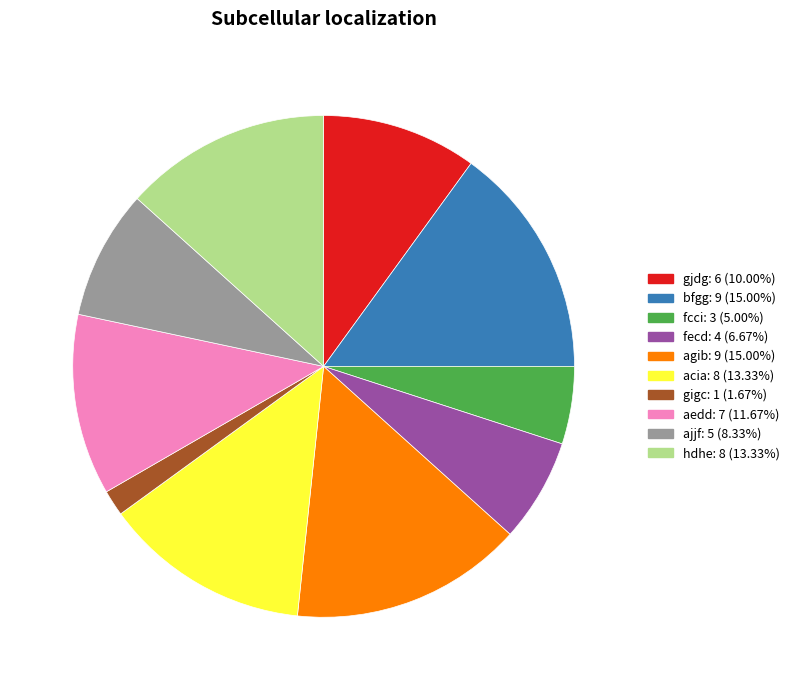

The acia slice represents 13% of the pie. True or false?

True